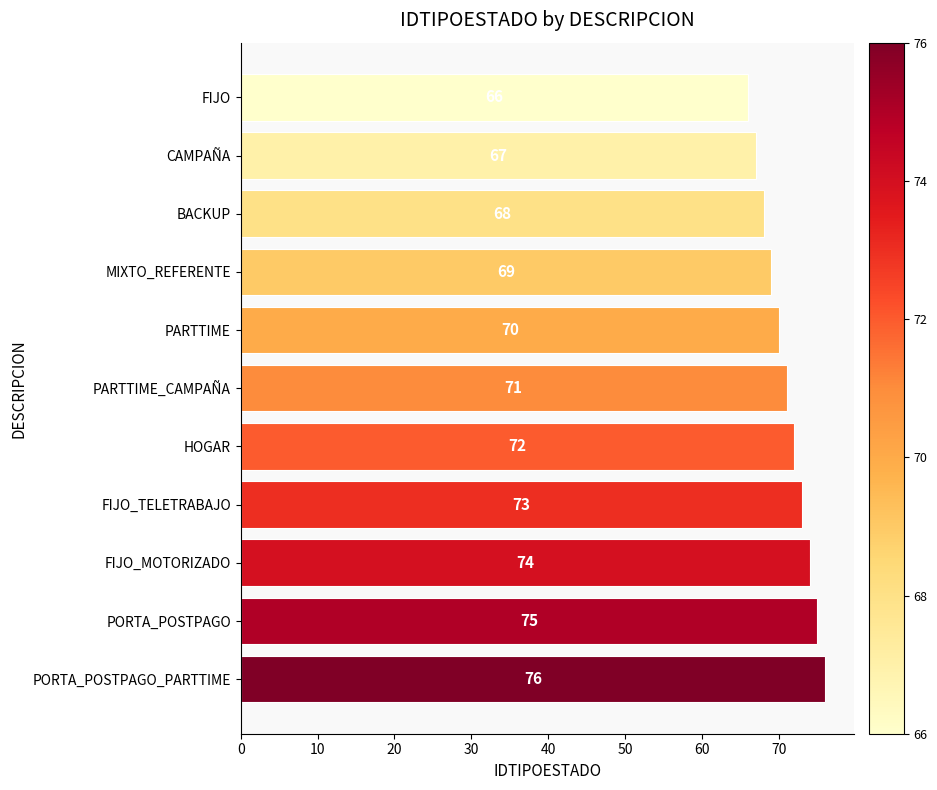

List the labels in order of value, smallest first.

FIJO, CAMPAÑA, BACKUP, MIXTO_REFERENTE, PARTTIME, PARTTIME_CAMPAÑA, HOGAR, FIJO_TELETRABAJO, FIJO_MOTORIZADO, PORTA_POSTPAGO, PORTA_POSTPAGO_PARTTIME